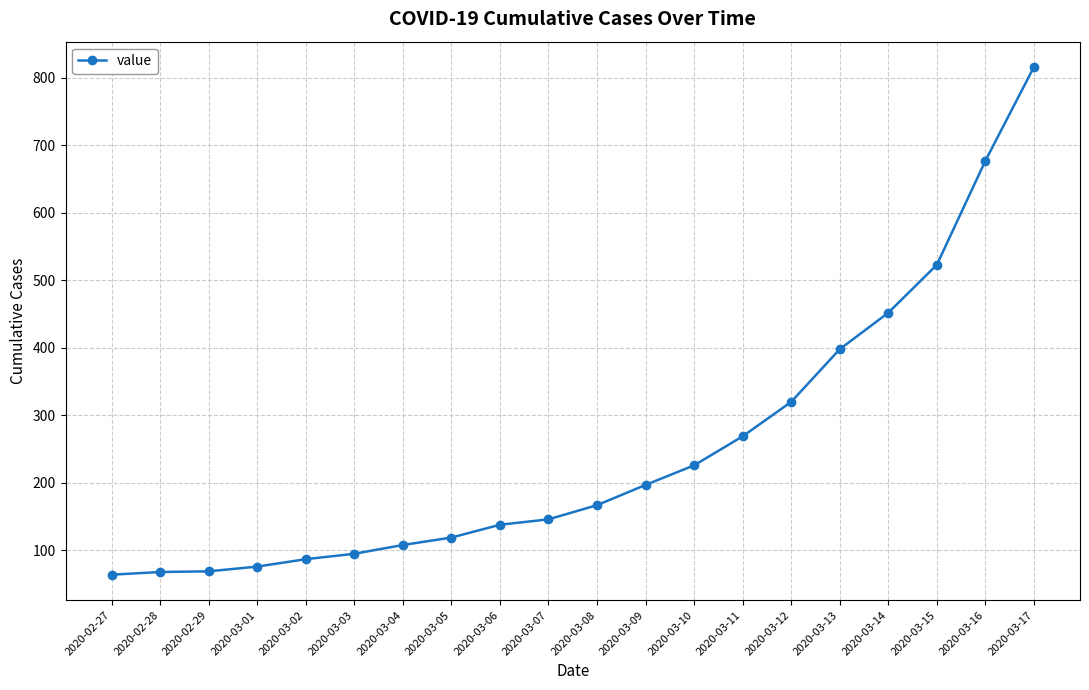

The value at 2020-02-27 is 102. True or false?

False